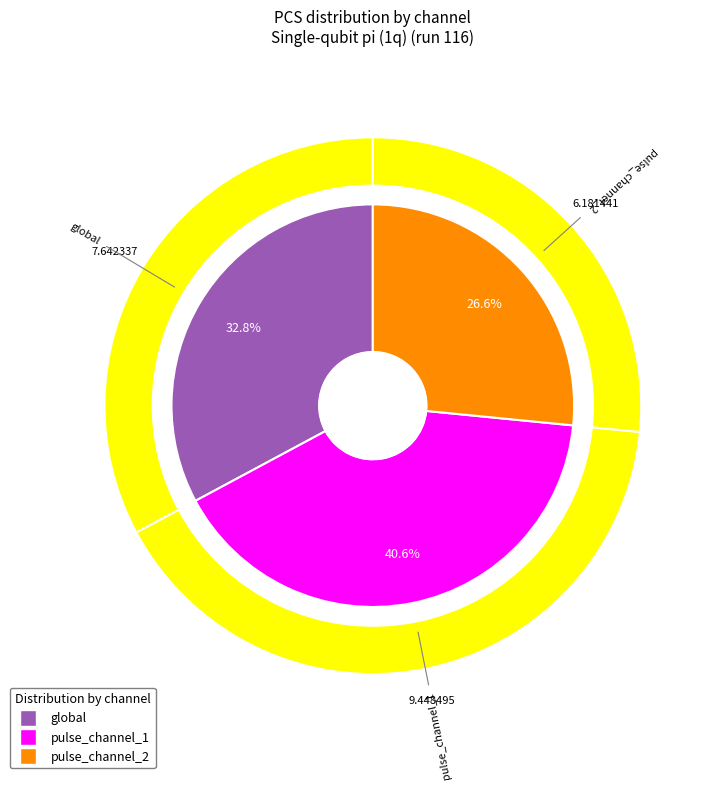

To the nearest percent, what is the average slice percentage?

33%